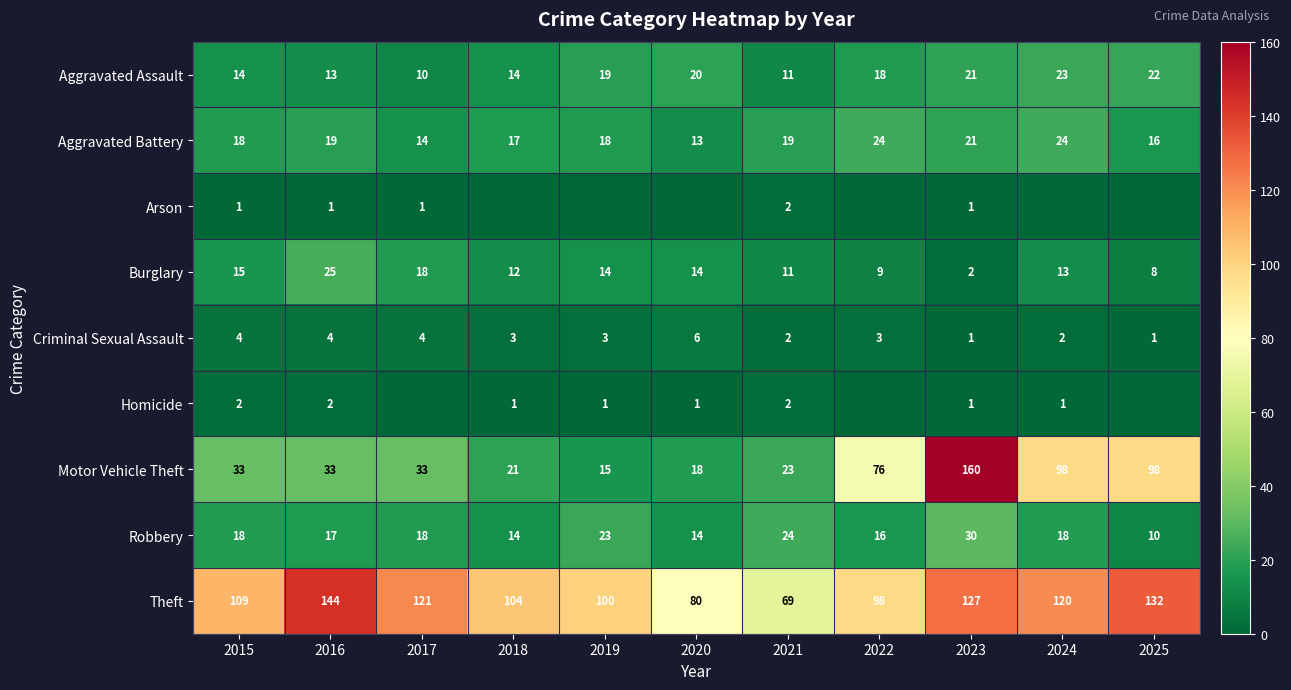

What value does the Aggravated Battery series have at 2022, to the nearest 5?

25